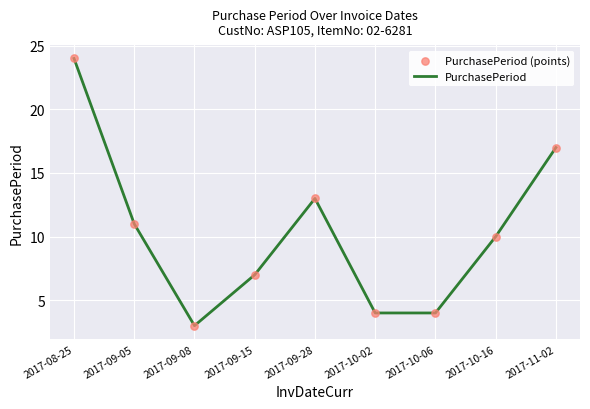

Which has a higher value, 2017-10-06 or 2017-09-15?

2017-09-15